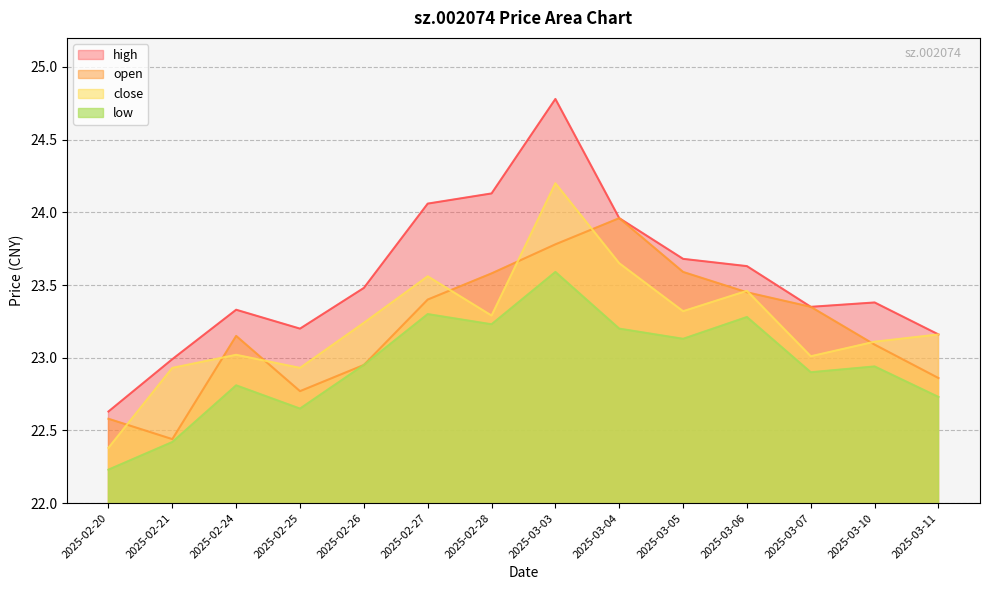

True or false: low and close cross at least once.

False